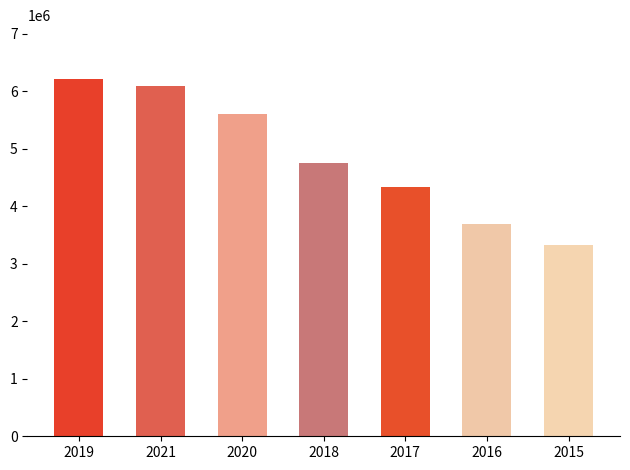

At which label is the value closest to 4768000?

2018